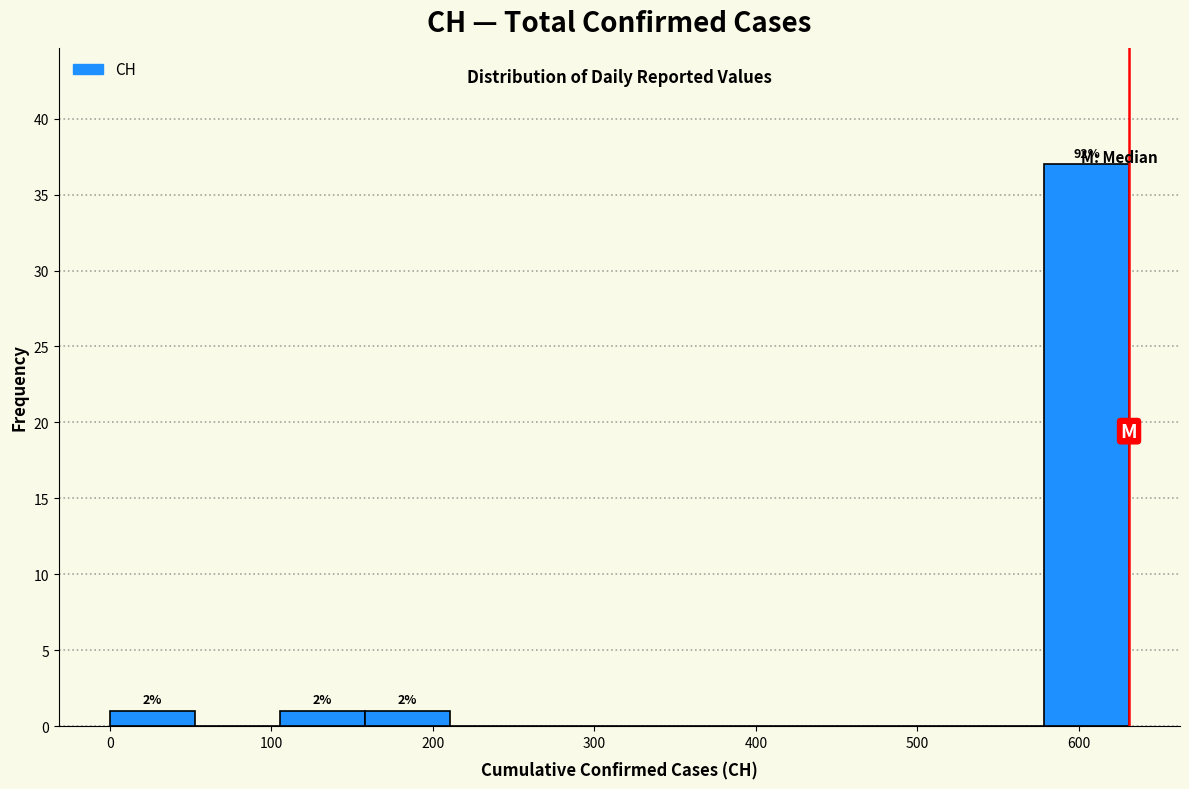

Over which range of the x-axis is the bar tallest?

580 to 630